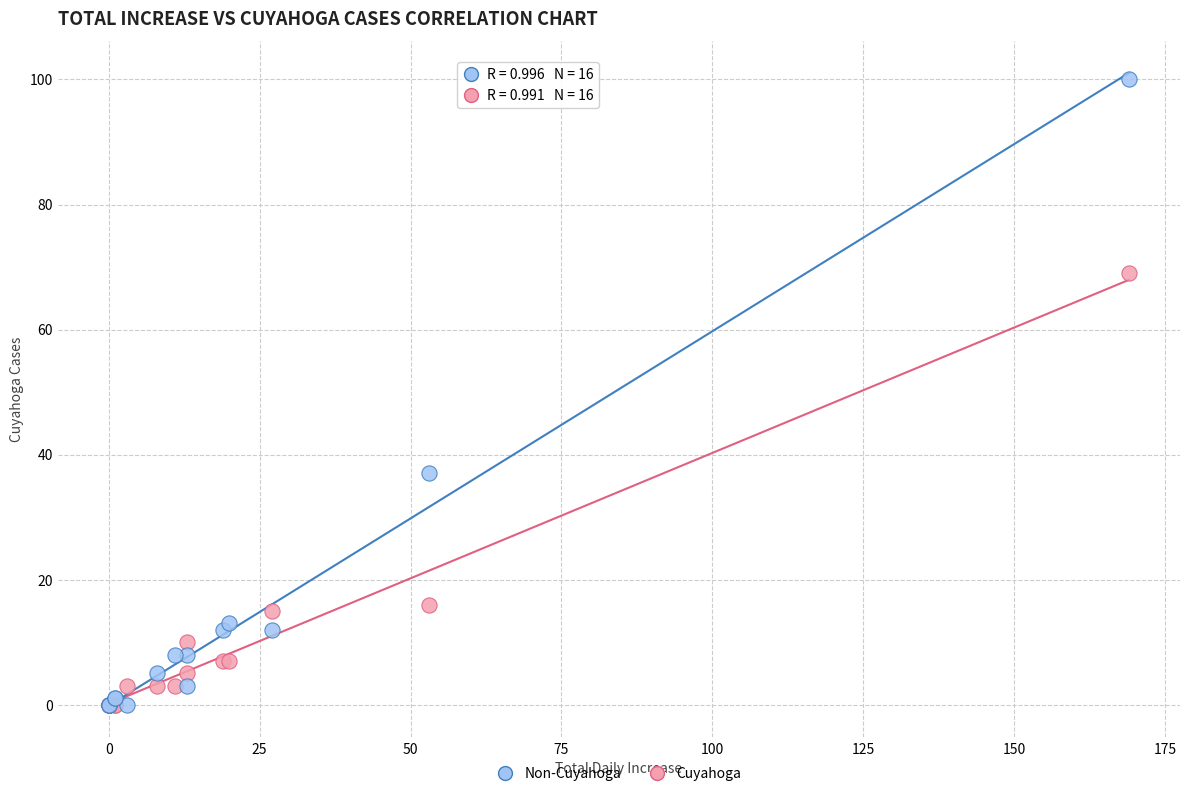

In the Cuyahoga series, what Y value is closest to 34?

16